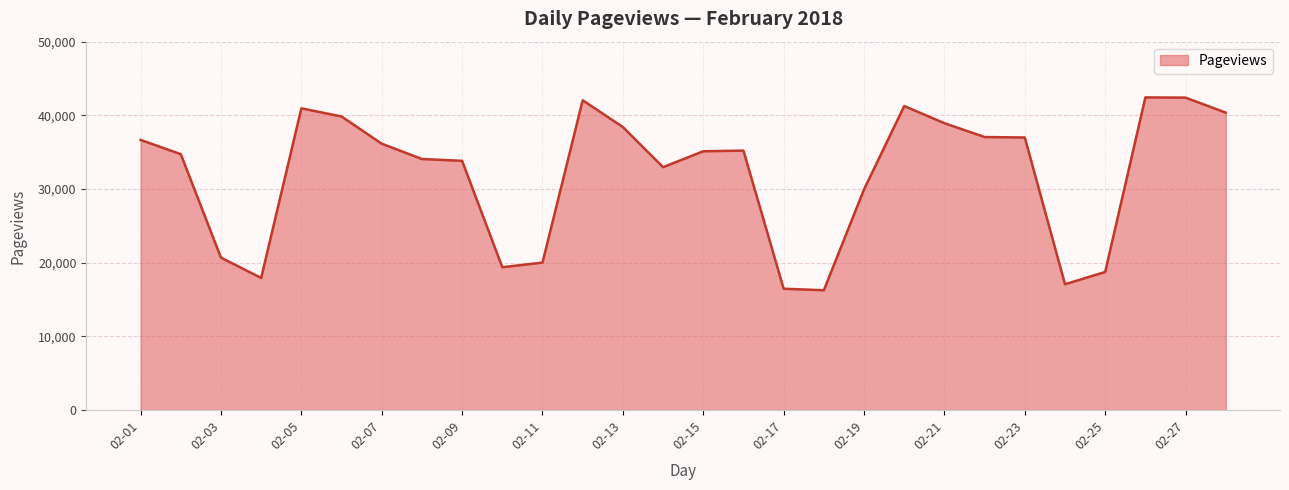

What is the difference between the maximum and minimum values?

26168